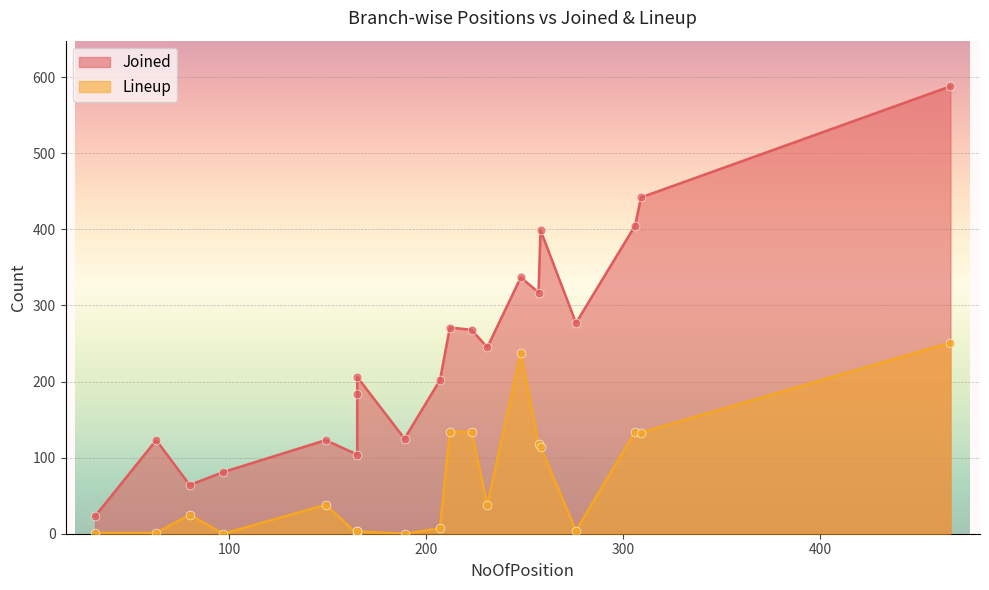

Is the value of Joined at Navi Mumbai greater than the value of Lineup at Hubli?

Yes